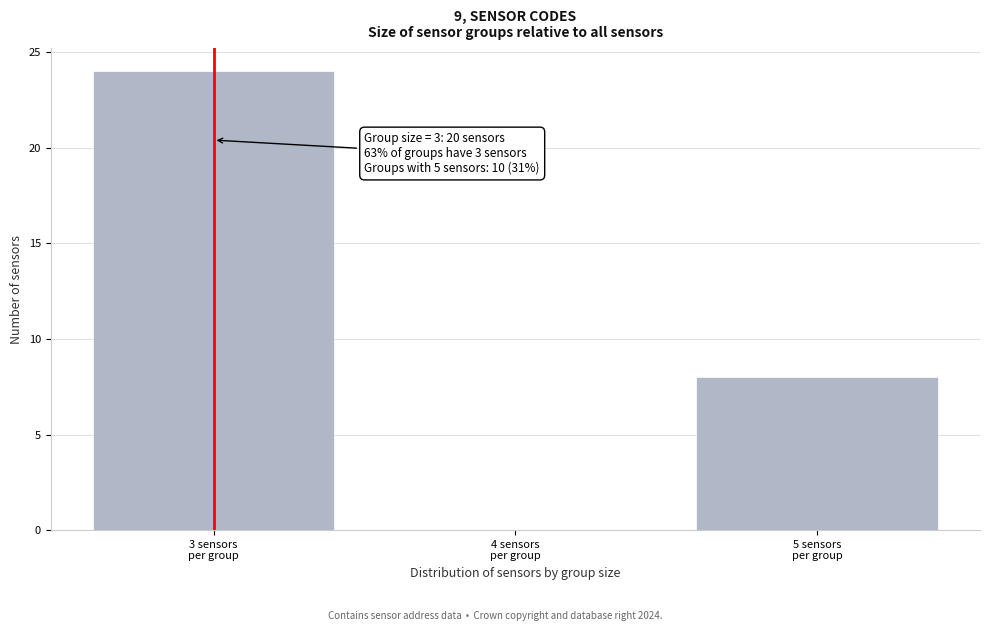

What is the sum of all values?

32